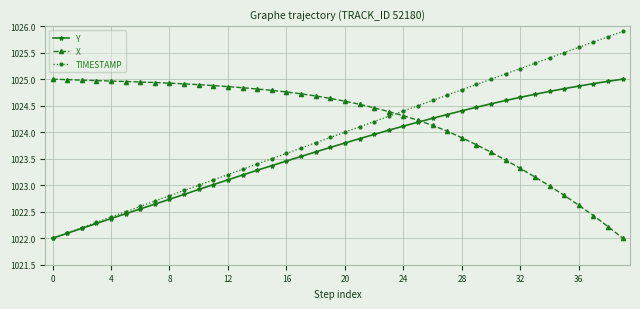

What is the maximum value for TIMESTAMP?

1025.9